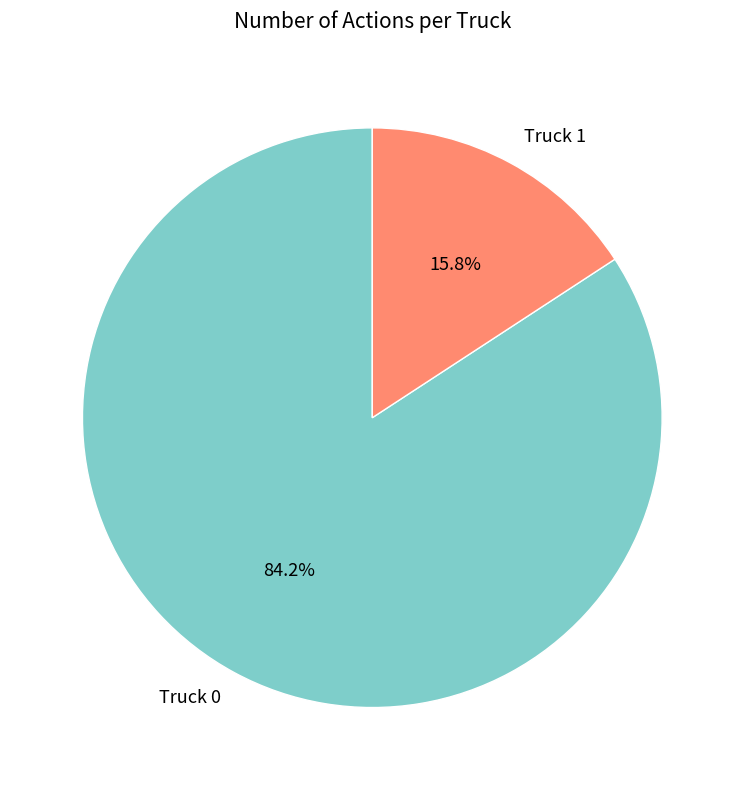

Does Truck 0 represent more than half of the total?

Yes